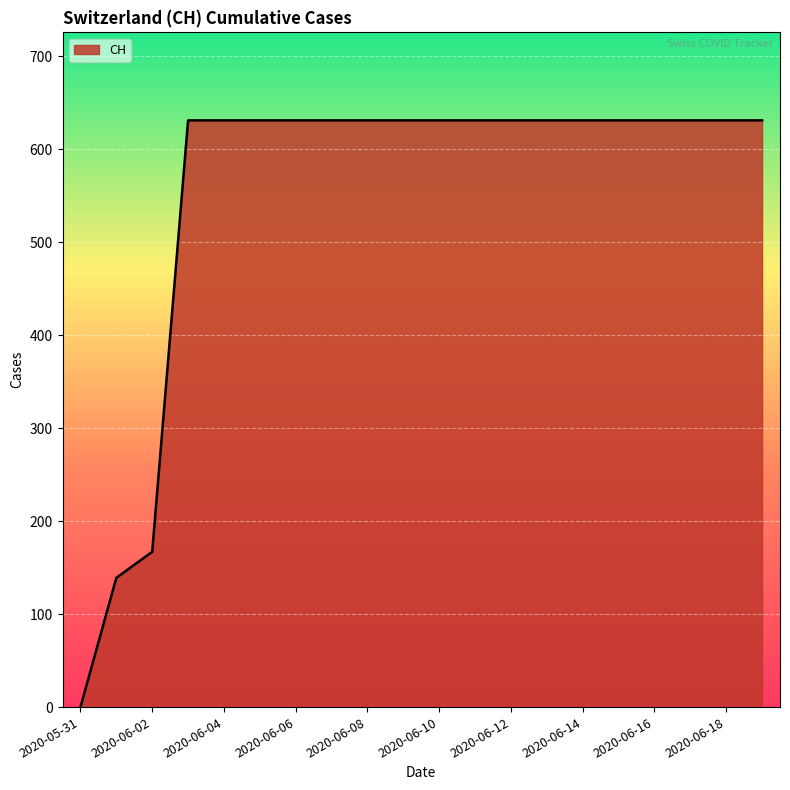

What is the difference between the maximum and minimum values?

631